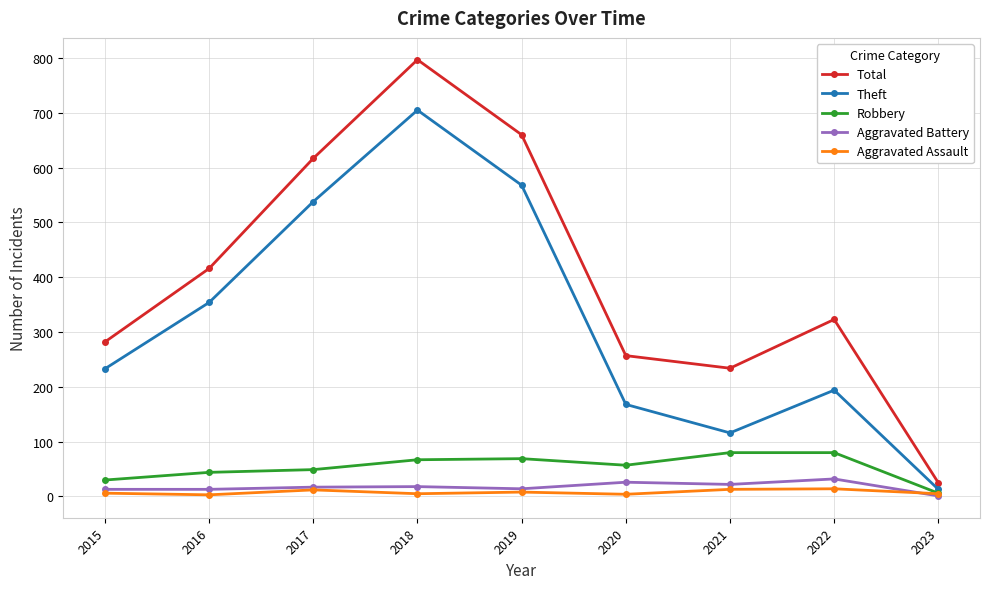

How many interior local peaks does the Total series have?

2